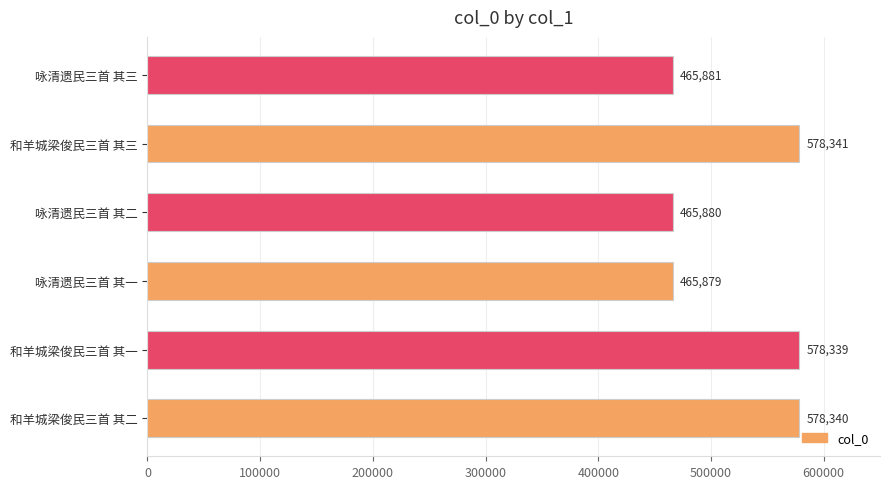

What is the maximum value shown in the chart?

578341